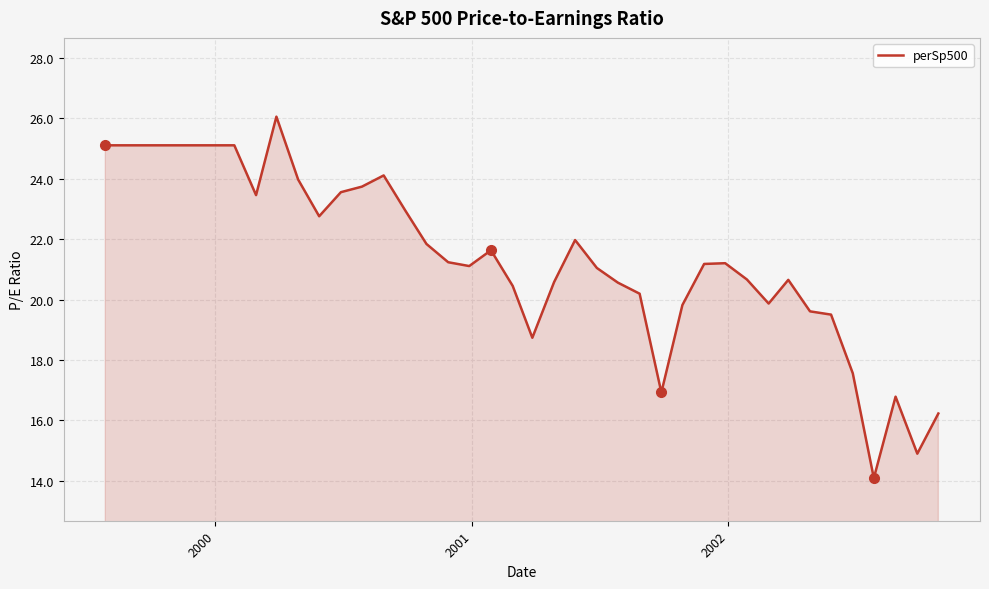

What is the greatest value displayed?

26.1